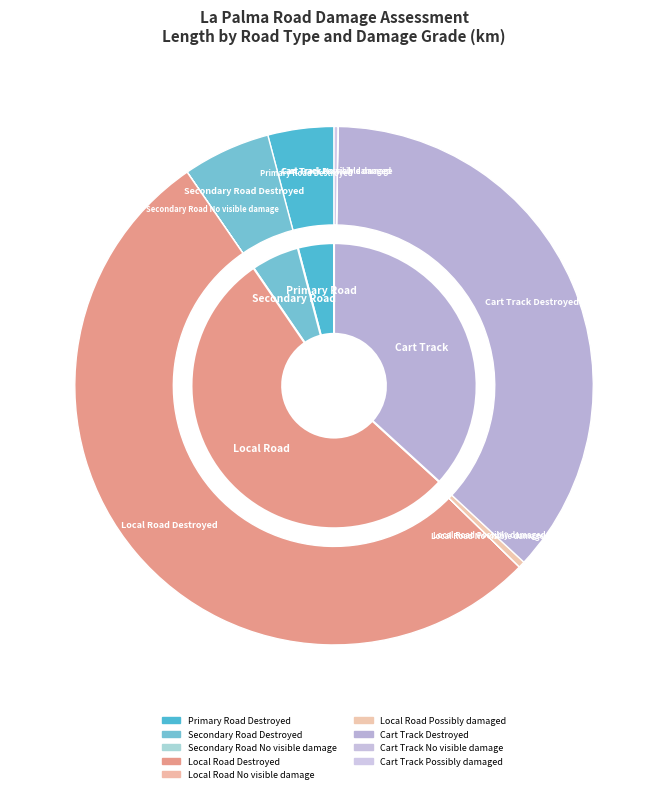

Which has a higher value, Local Road Possibly damaged or Primary Road Destroyed?

Primary Road Destroyed